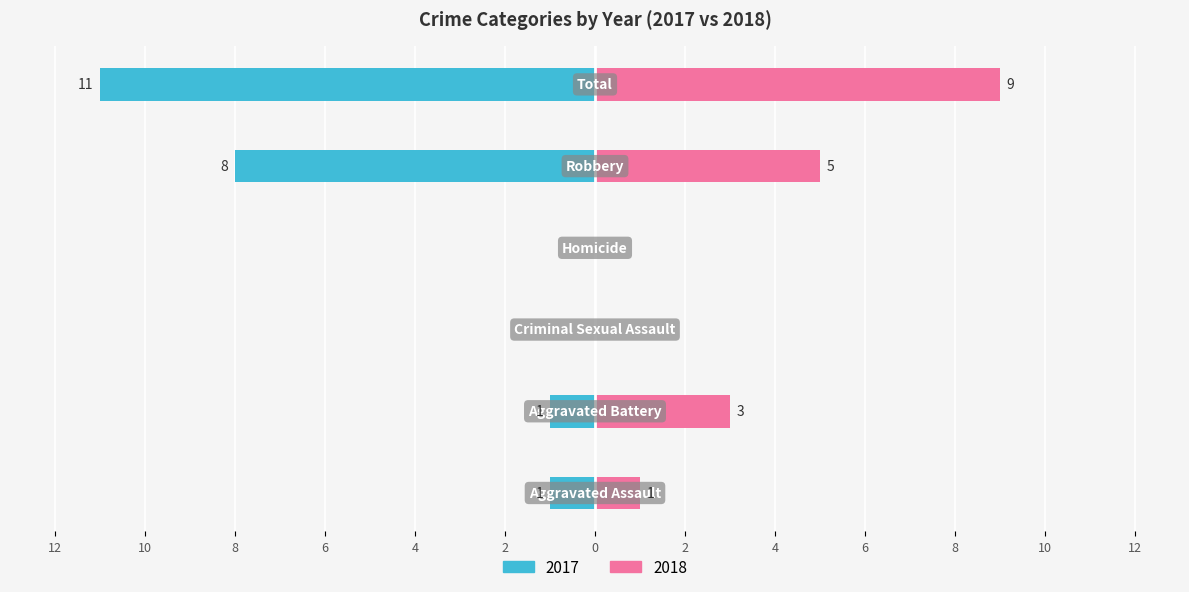

Reading left to right, list all the values displayed in this chart.

Left (2017): -1	-1	0	0	-8	-11
Right (2018): 1	3	0	0	5	9